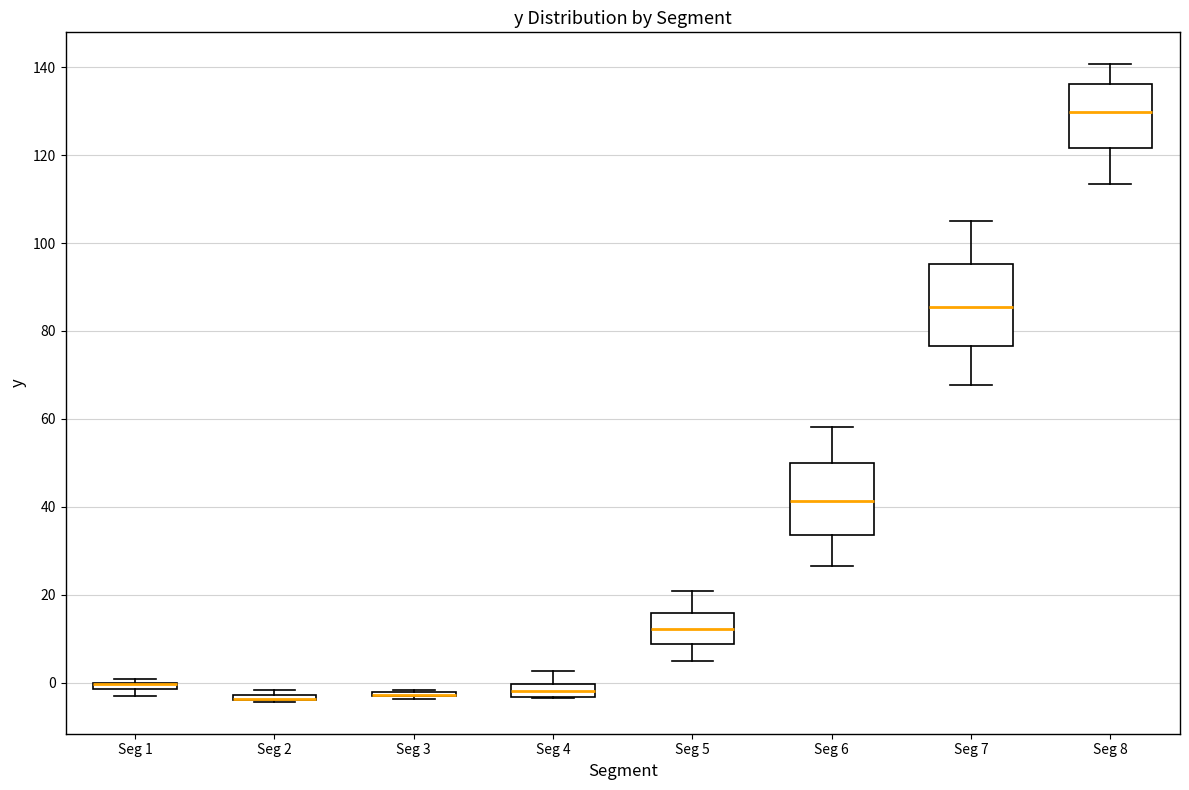

Comparing the boxes themselves (not the whiskers), which one is the tallest?

Seg 7